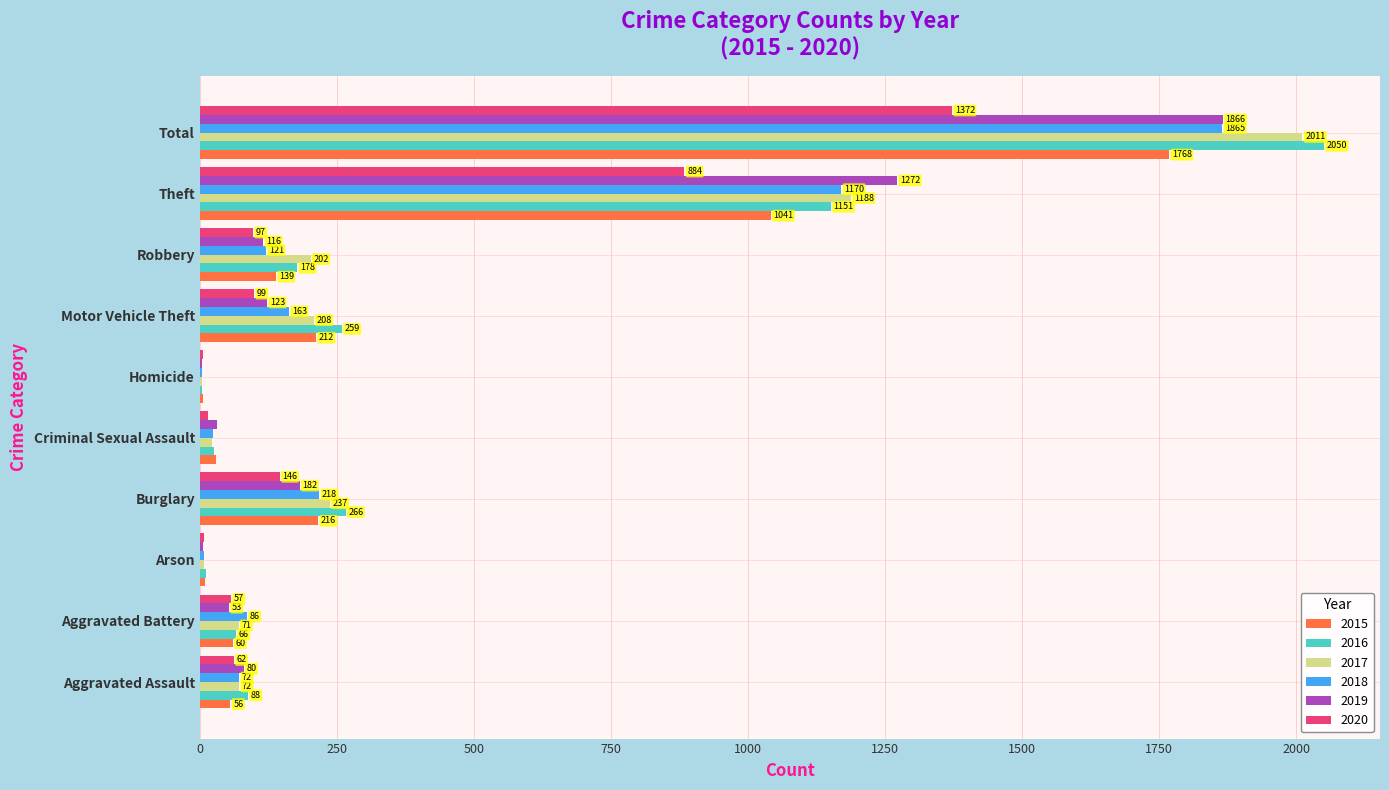

What is the difference between the 2019 values at Robbery and Homicide?

112